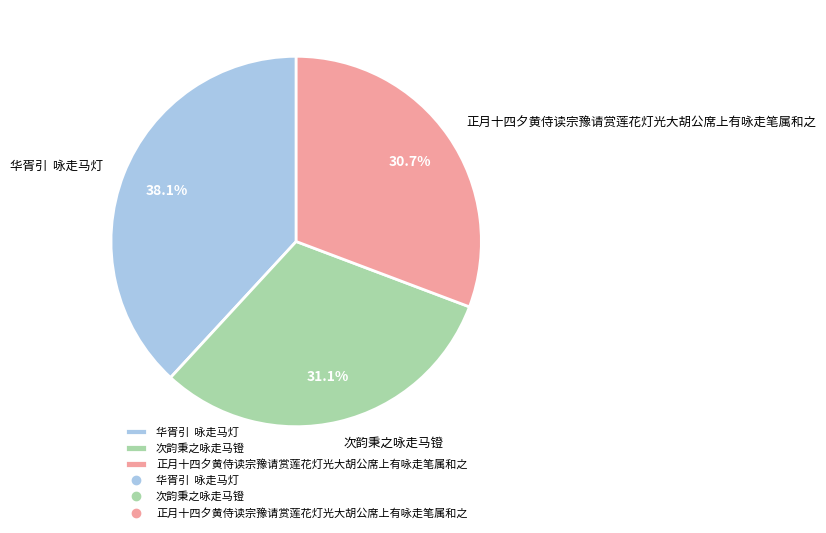

Approximately how many times larger is the value at 正月十四夕黄侍读宗豫请赏莲花灯光大胡公席上有咏走笔属和之 compared to 次韵秉之咏走马镫?

1.0